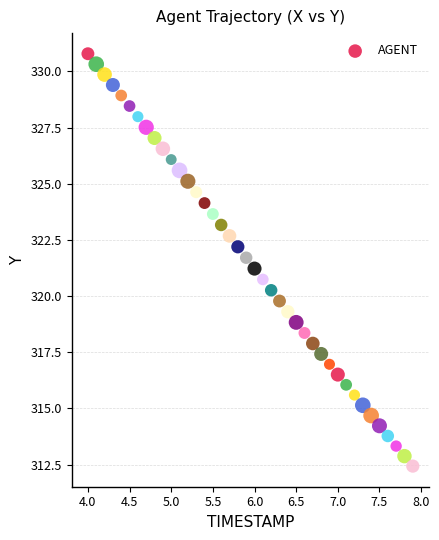

What is the range of X values (max minus min)?

3.9